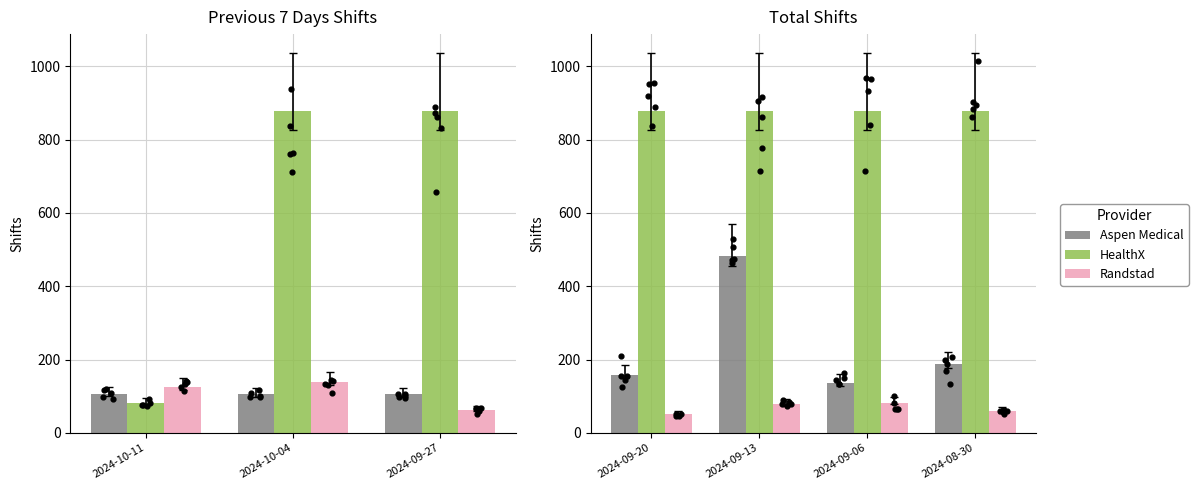

Which series has the largest total across all categories?

HealthX